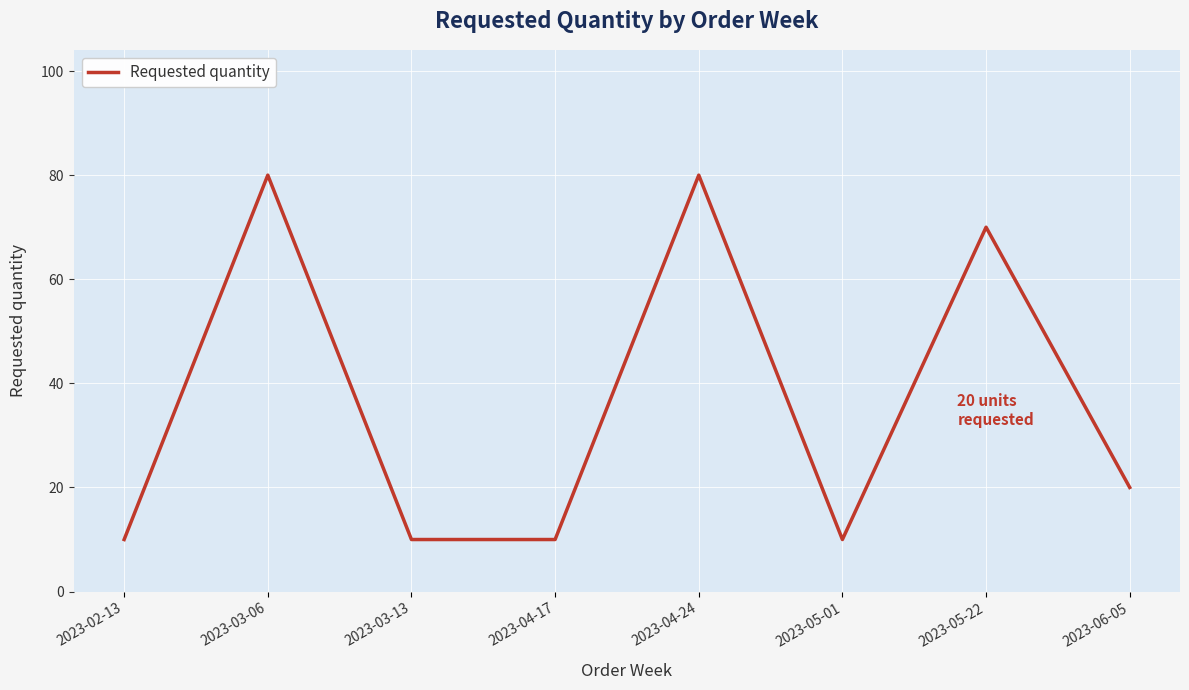

How many categories are shown in the chart?

8